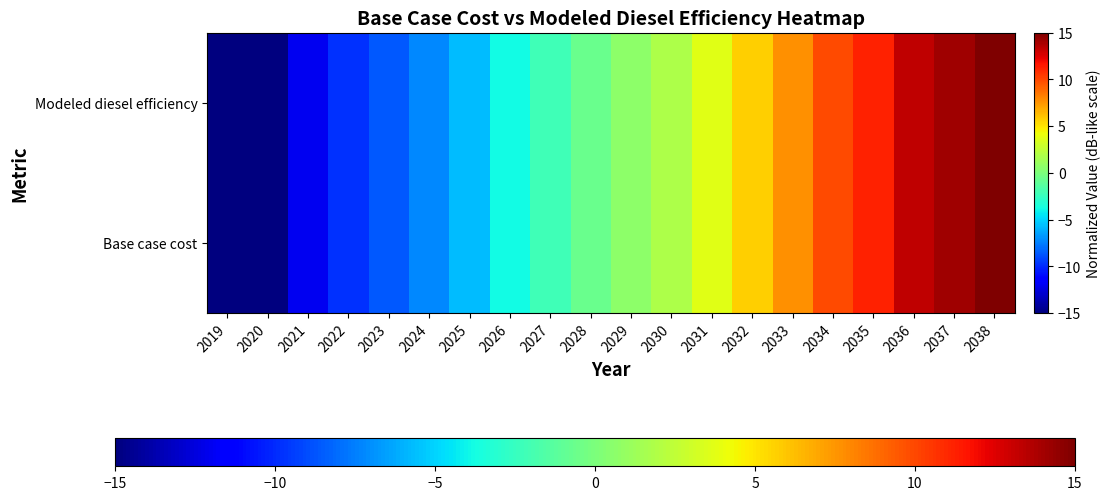

List the series in order of their overall mean, highest first.

Base case cost, Modeled diesel efficiency